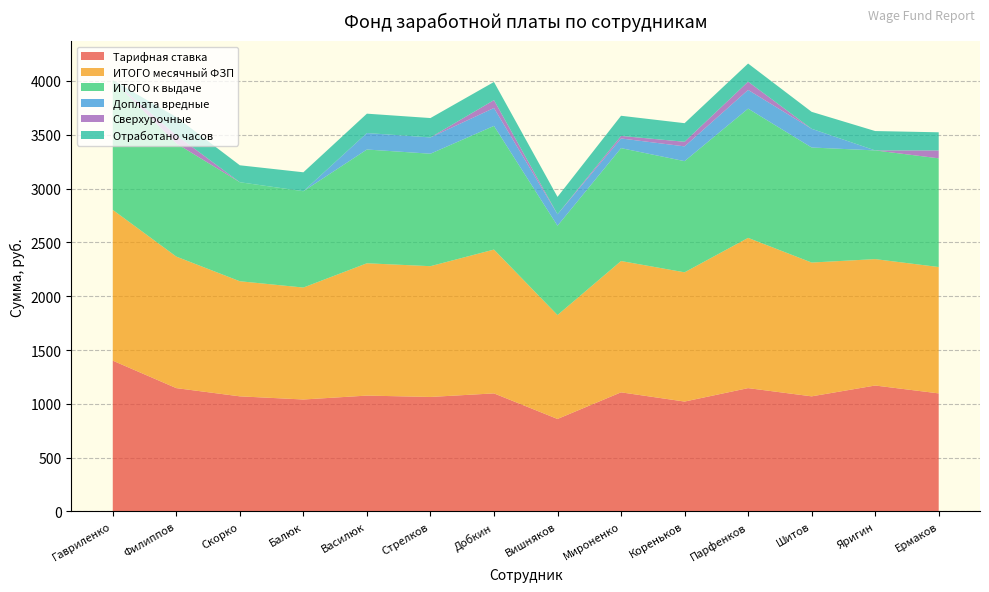

Reading left to right, extract all data points from this chart.

Тарифная ставка: 1401.0	1145.8	1069.4	1040.2	1076.4	1063.8	1096.9	859.2	1106.6	1021.0	1145.8	1069.4	1170.0	1096.9
ИТОГО месячный ФЗП: 1401.0	1222.2	1069.4	1040.2	1229.5	1215.1	1336.4	965.6	1220.1	1200.9	1396.0	1243.2	1174.5	1174.2
ИТОГО к выдаче: 1205.0	1051.0	920.0	895.0	1057.0	1045.0	1149.0	830.0	1049.0	1033.0	1201.0	1069.0	1010.0	1010.0
Доплата вредные: 0.0	0.0	0.0	0.0	153.1	151.3	166.4	106.4	89.8	137.1	173.8	173.8	0.0	0.0
Сверхурочные: 0.0	76.4	0.0	0.0	0.0	0.0	73.1	0.0	23.6	42.8	76.4	0.0	0.0	73.1
Отработано часов: 0.0	168.8	157.5	176.0	180.0	180.0	168.8	161.5	187.2	172.8	168.8	157.5	180.0	168.8